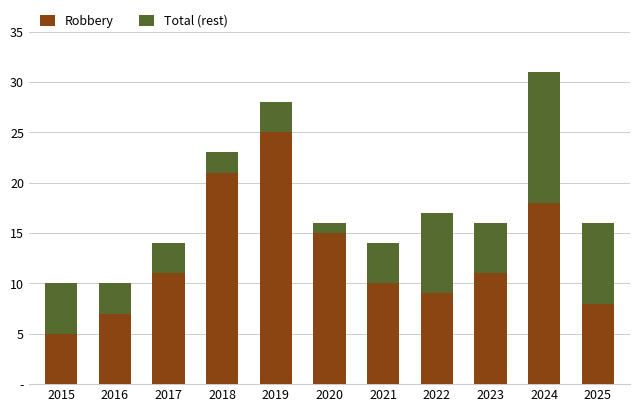

At which category is the sum across all series the highest?

2024